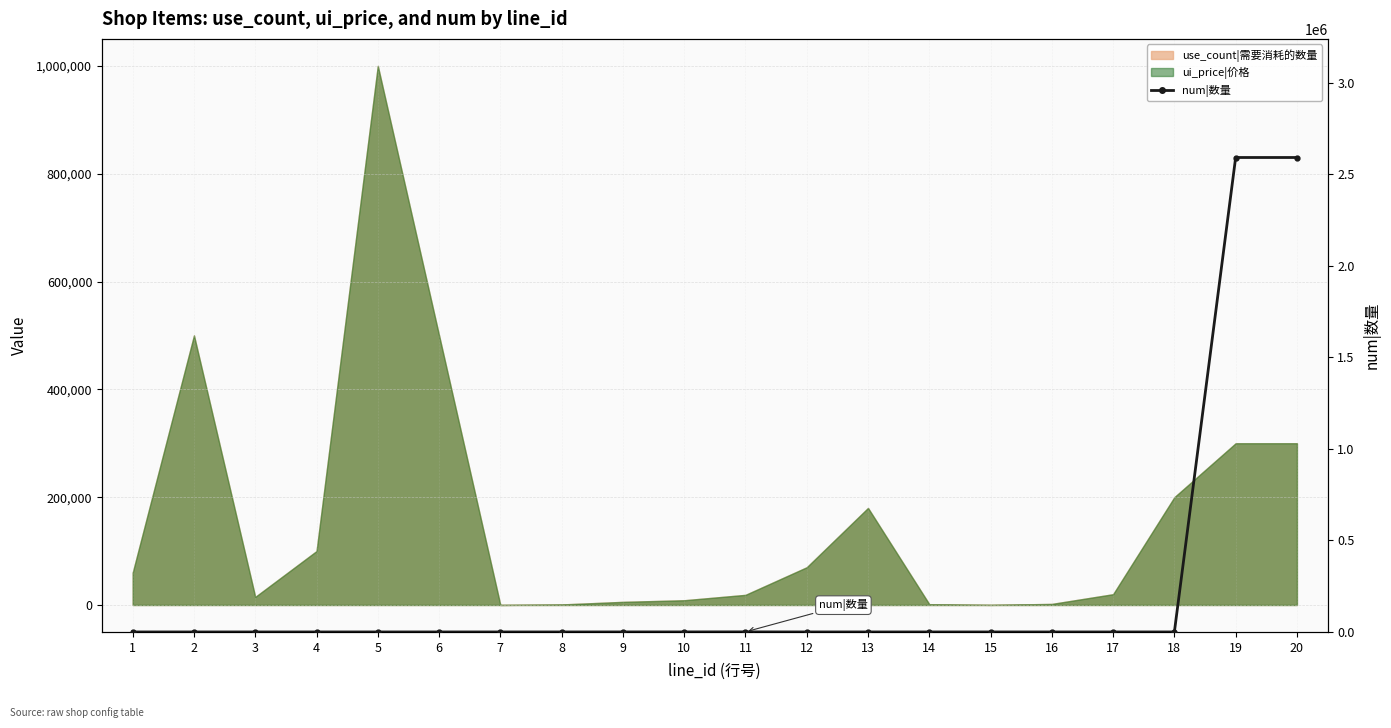

Which has a higher value, 12 or 7?

12